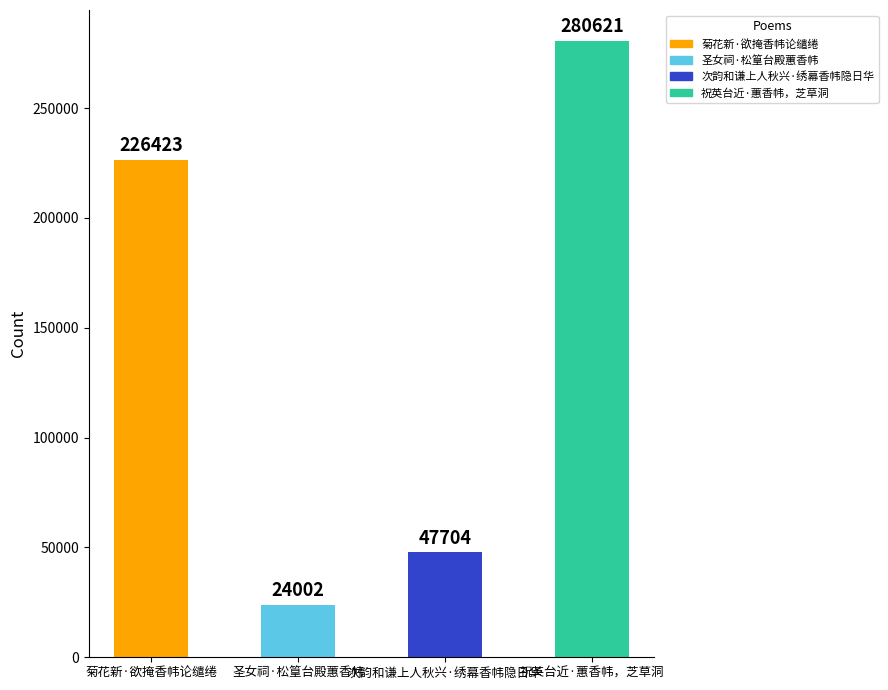

What position from the right is 菊花新·欲掩香帏论缱绻?

4